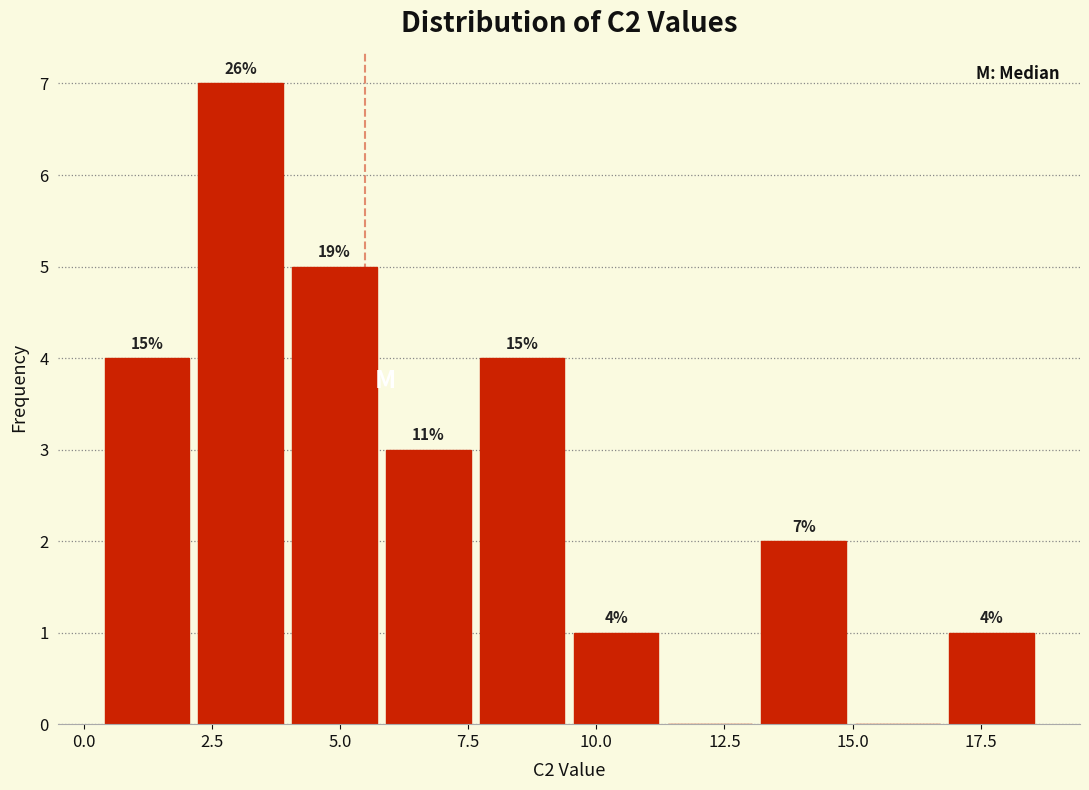

Around what value on the x-axis is the tallest bar? Give the approximate position of its centre, as read against the axis.

3.0